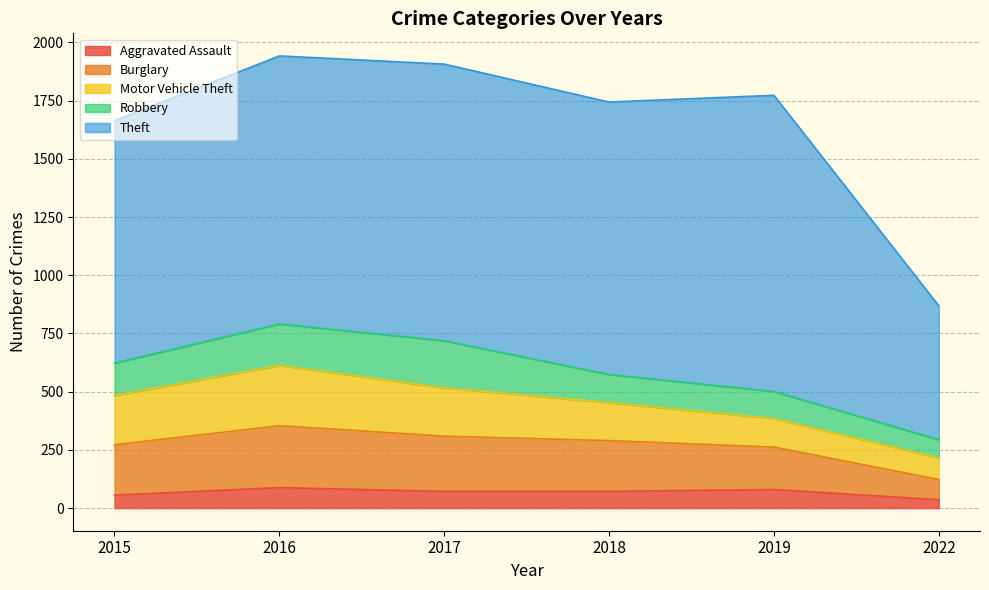

The Aggravated Assault series shows 56 at 2015. True or false?

True